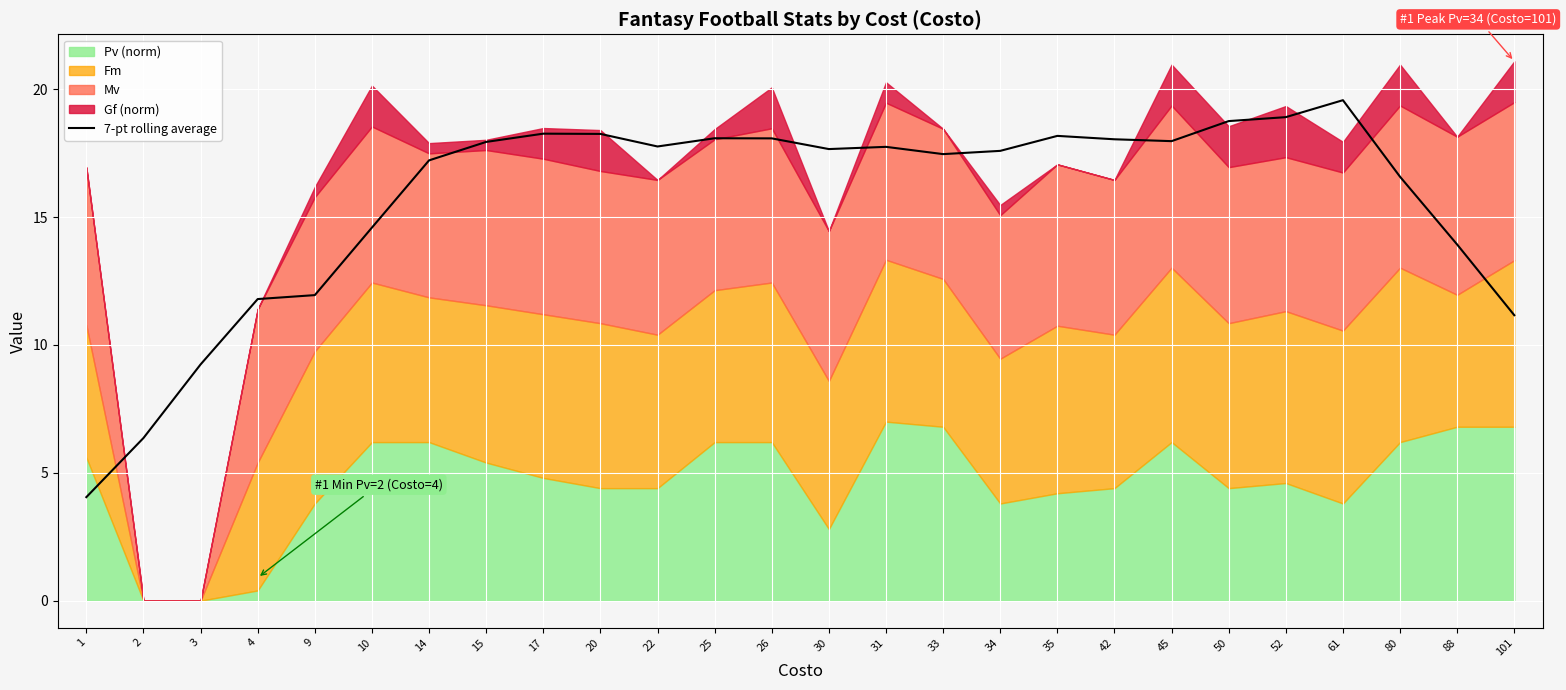

How many lines are shown in the chart?

1